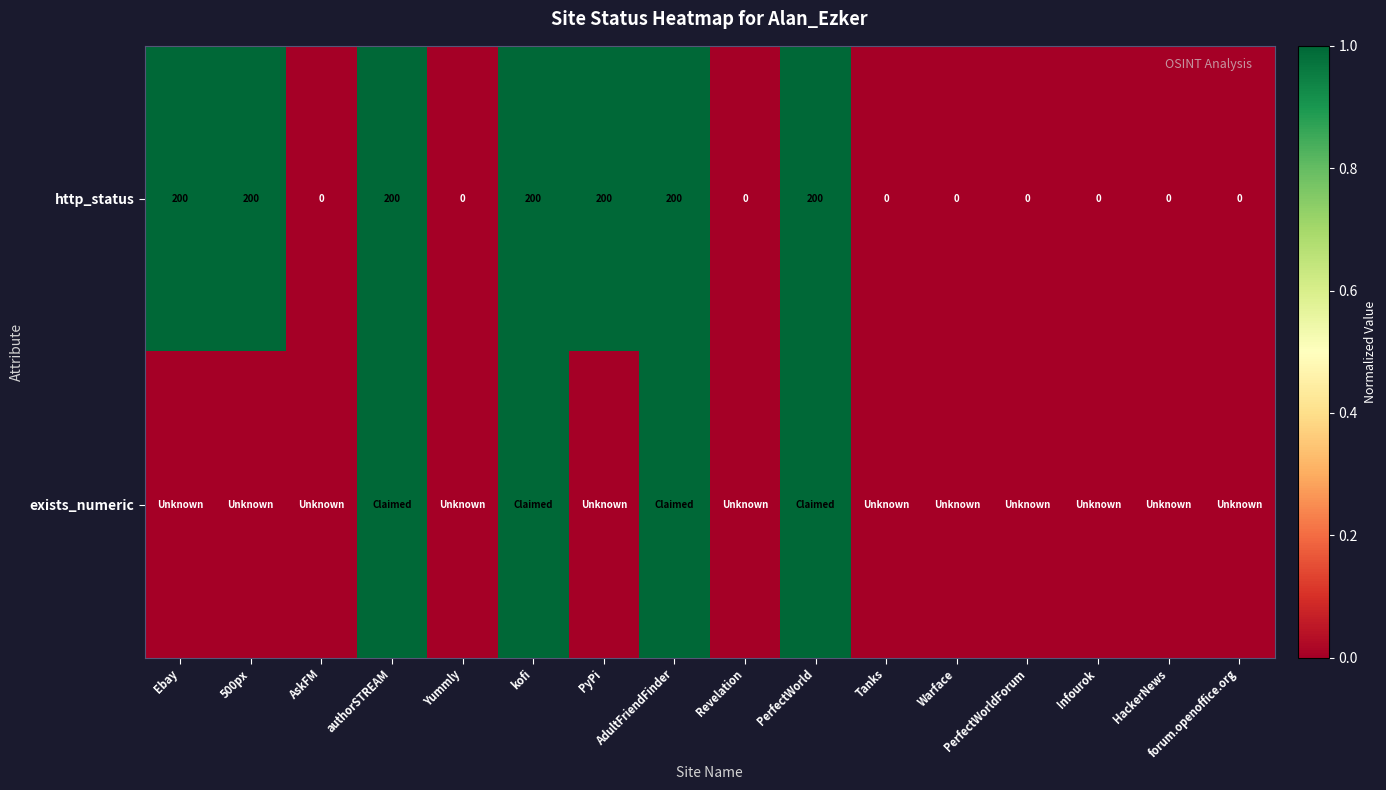

What is the average value of the http_status series?

88